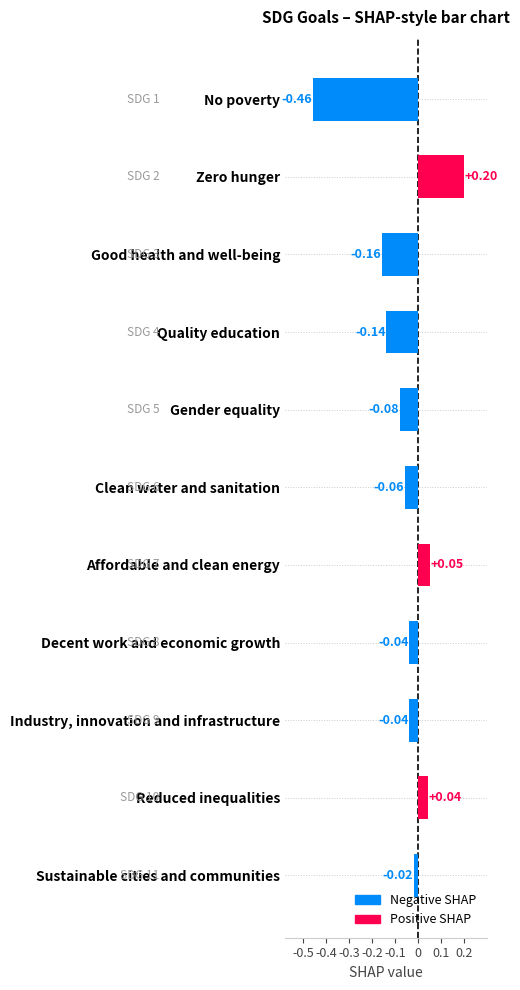

Which label corresponds to the largest value in the chart?

Zero hunger